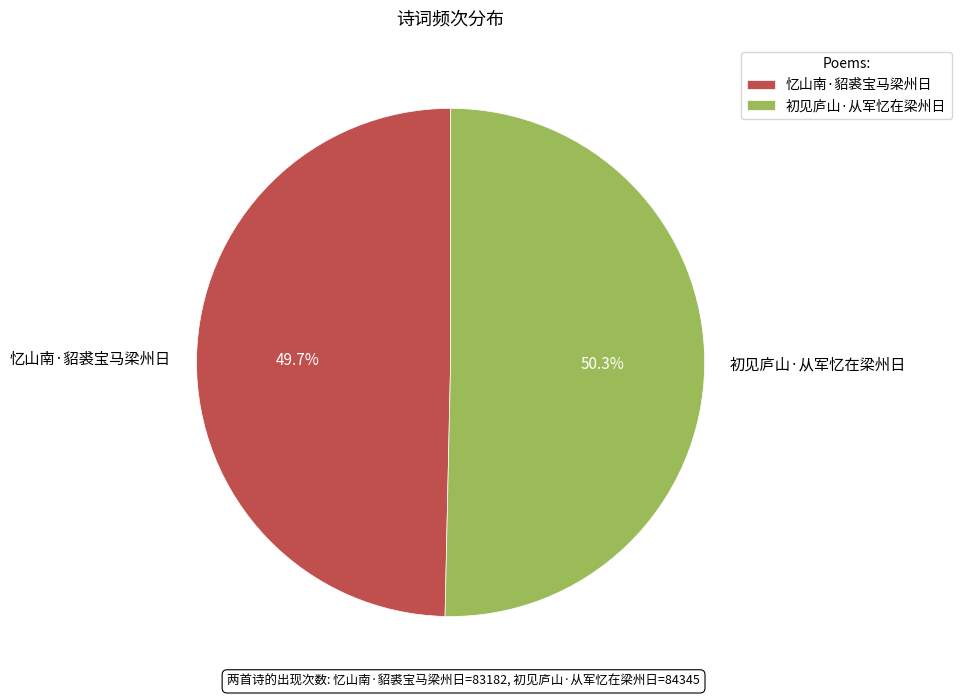

Does 忆山南·貂裘宝马梁州日 account for over 50% of the chart?

No